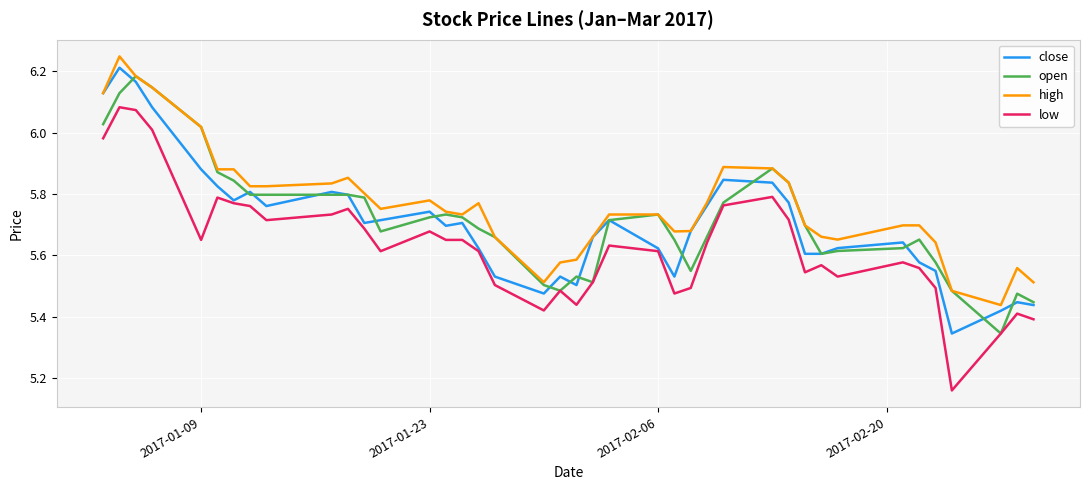

True or false: low and high intersect in this chart.

False